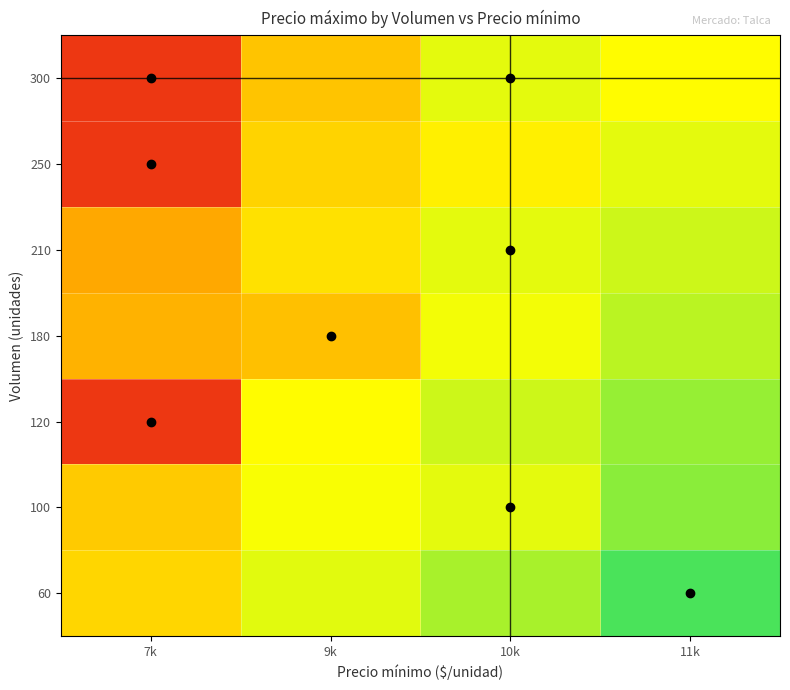

Reading left to right, extract all data points from this chart.

60: 7k=9305.5	9k=10032.7	10k=10396.4	11k=11000.0
100: 7k=9145.5	9k=9872.7	10k=10000.0	11k=10600.0
120: 7k=7000.0	9k=9792.7	10k=10156.4	11k=10520.0
180: 7k=8825.5	9k=9000.0	10k=9916.4	11k=10280.0
210: 7k=8705.5	9k=9432.7	10k=10000.0	11k=10160.0
250: 7k=7000.0	9k=9272.7	10k=9636.4	11k=10000.0
300: 7k=7000.0	9k=9072.7	10k=10000.0	11k=9800.0